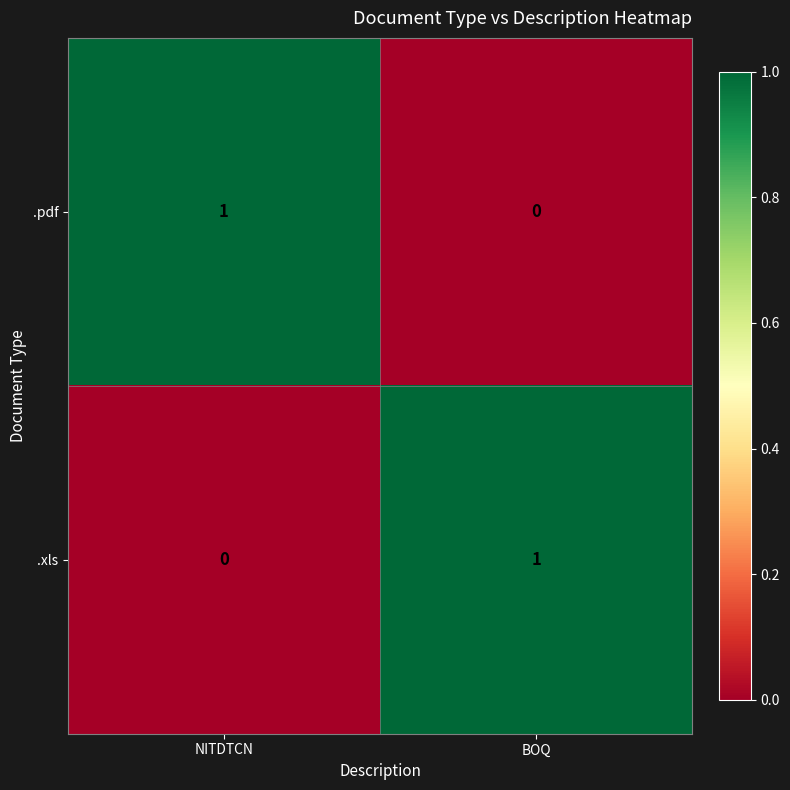

True or false: .xls has a value of -1 at NITDTCN.

False